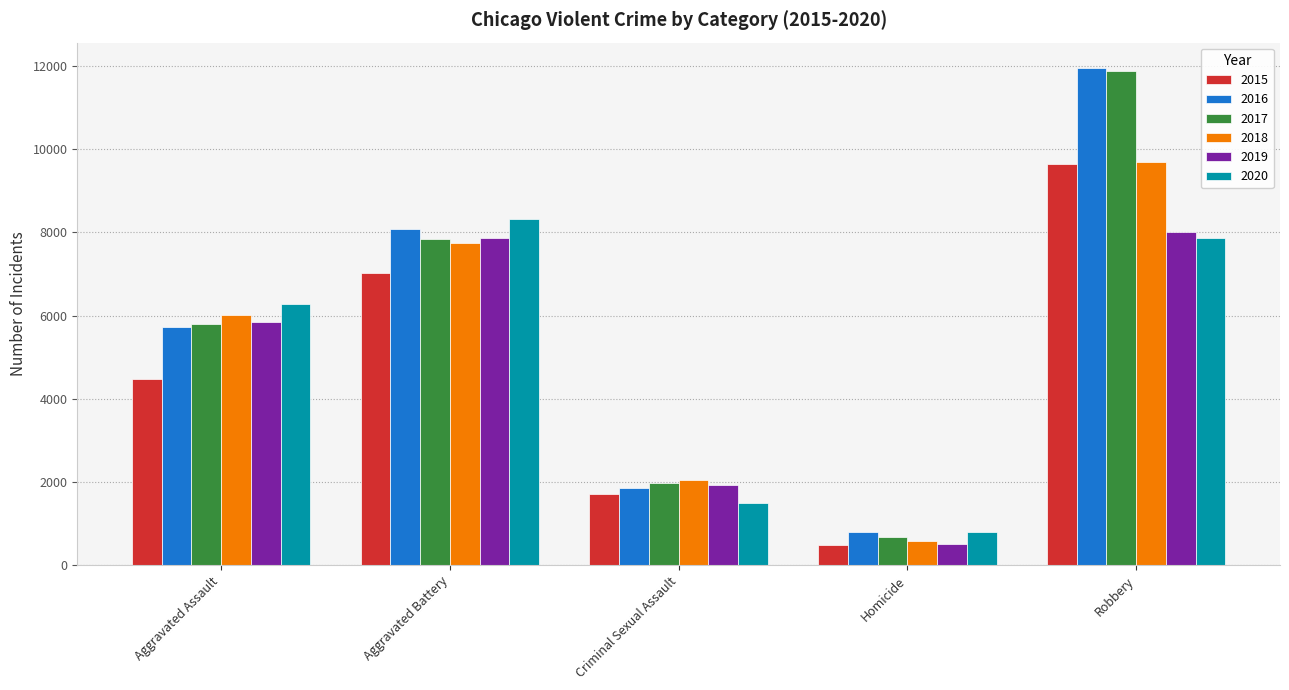

Which series has the largest range (max minus min)?

2017